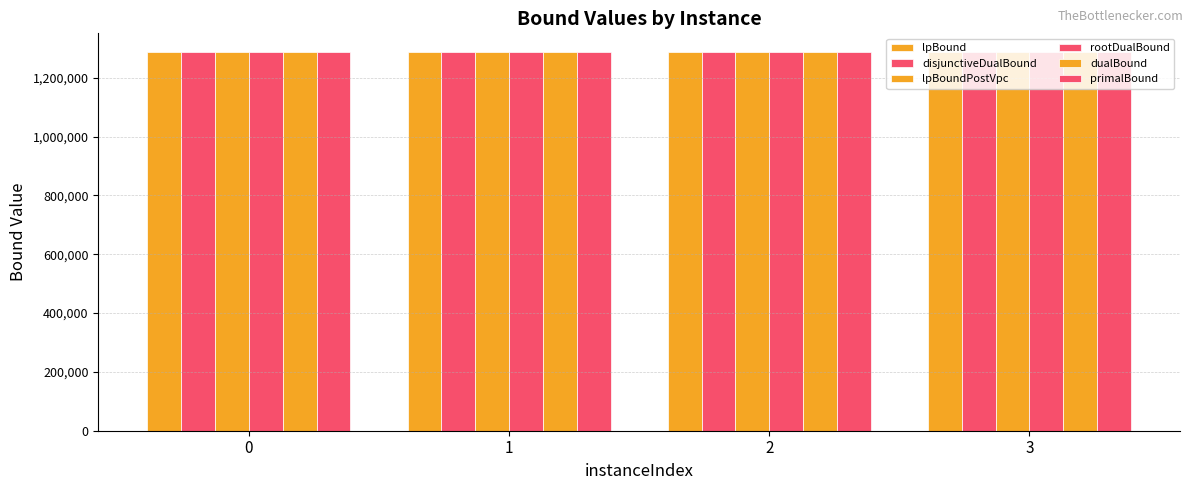

What is the lowest value of the dualBound series?

1286329.0